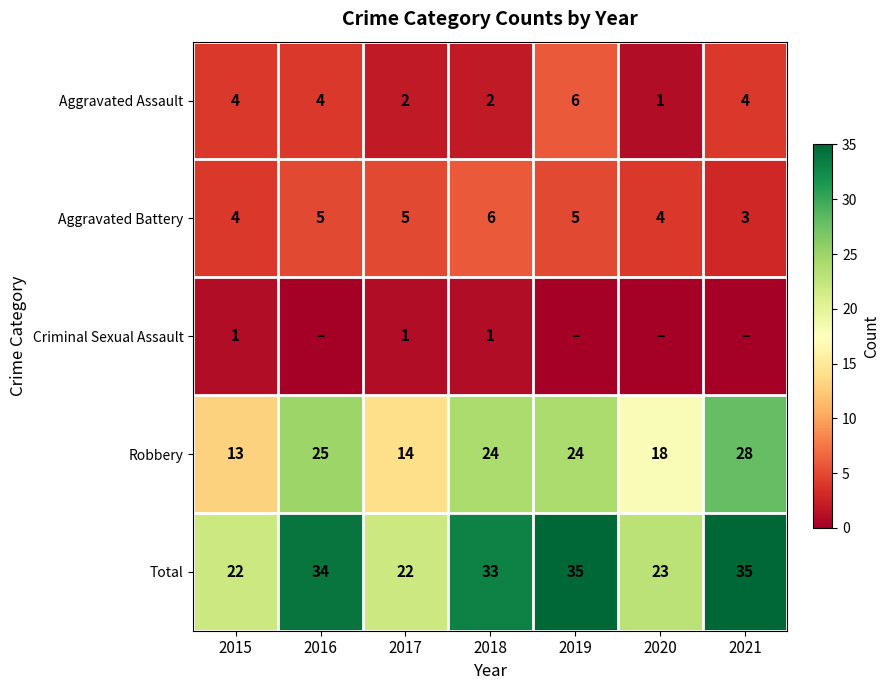

Is the value of Aggravated Assault at 2015 greater than the value of Criminal Sexual Assault at 2017?

Yes